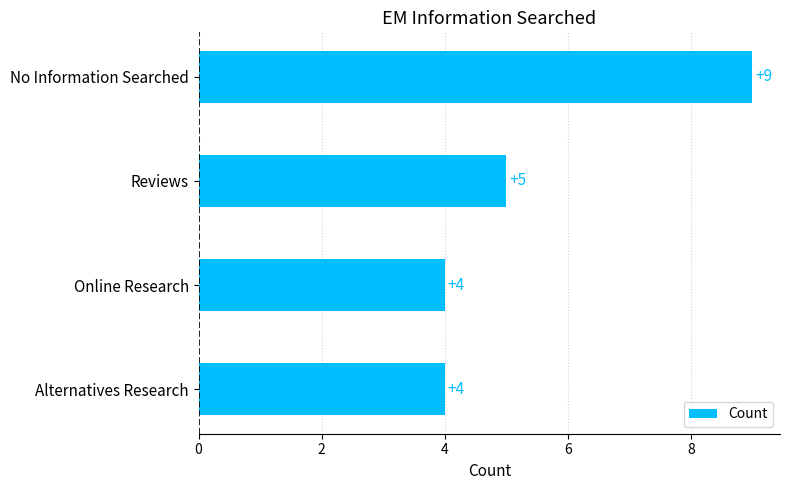

The value at No Information Searched is 3. True or false?

False